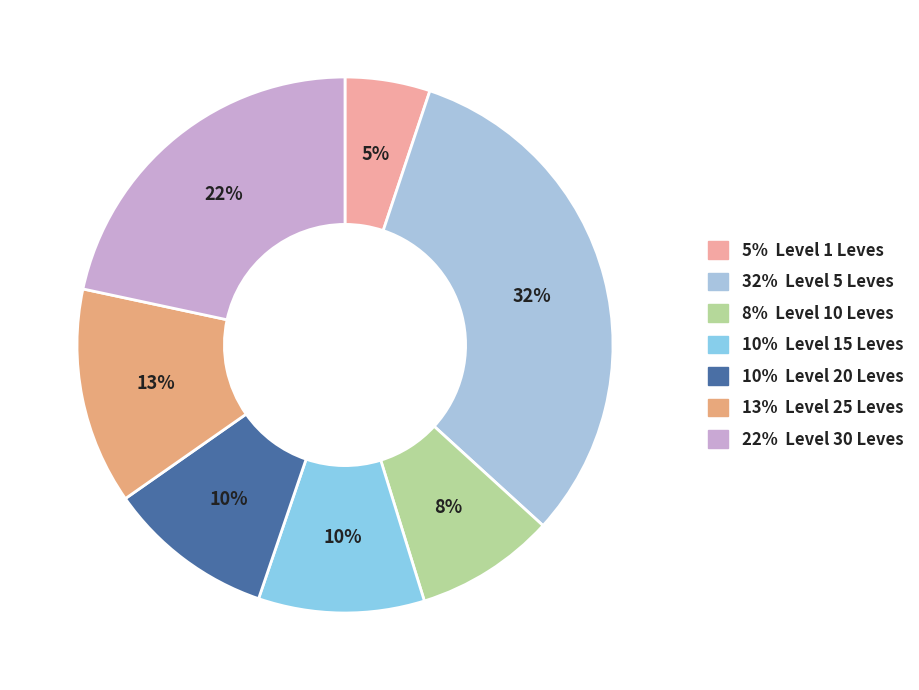

Is there a majority slice in this chart?

No